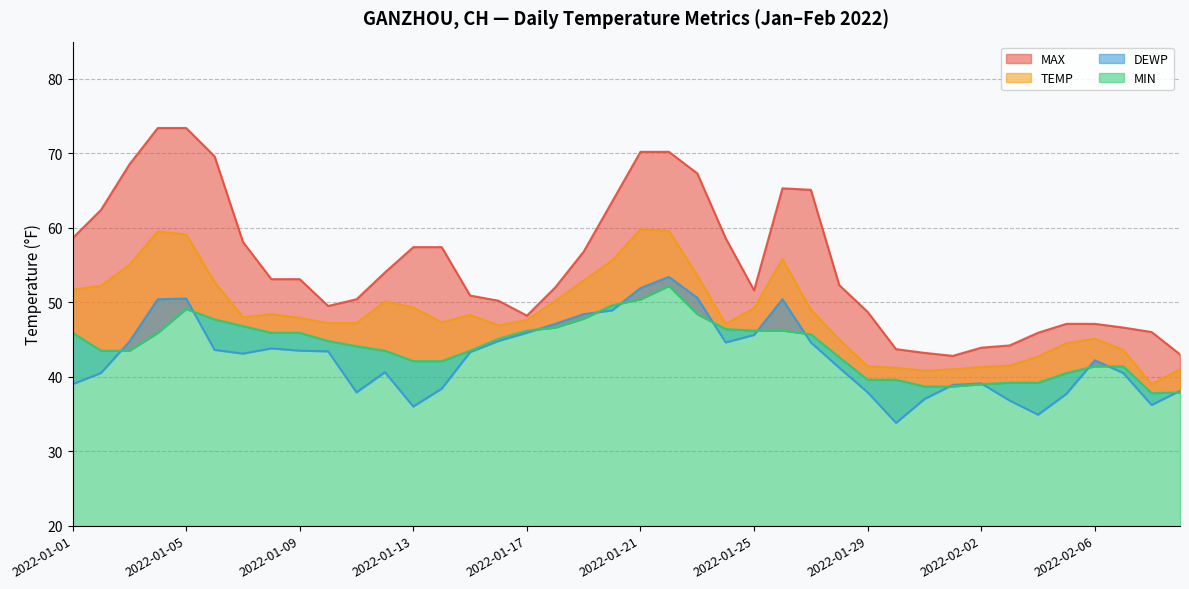

What is the minimum value for MIN?

37.8